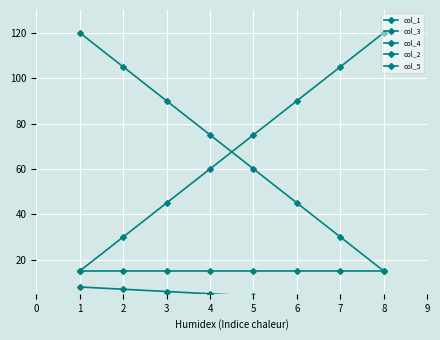

Count the col_3 values in the range 45 to 105.

5